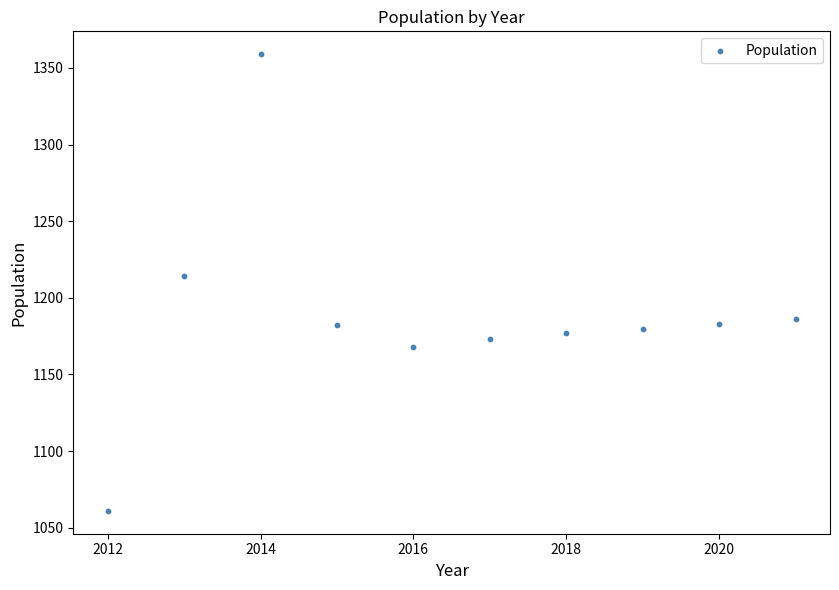

What is the average X value?

2016